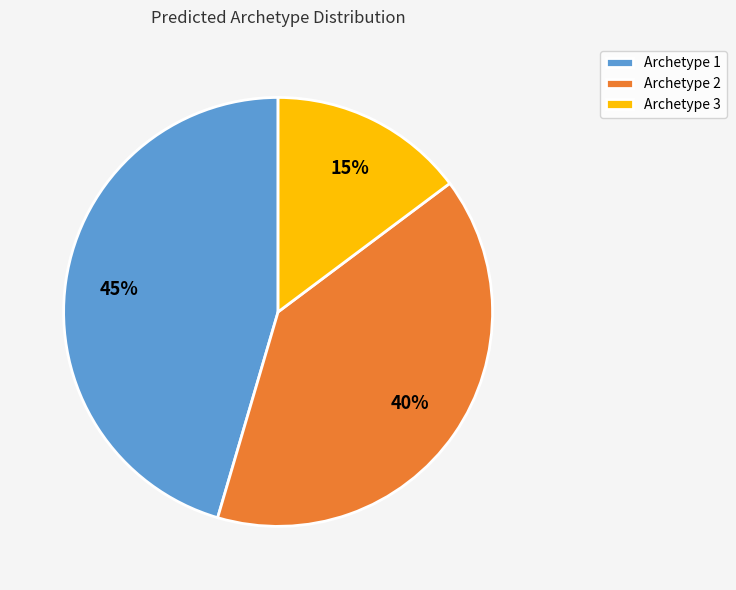

To the nearest percent, what is the difference between the Archetype 3 and Archetype 2 slice percentages?

25%